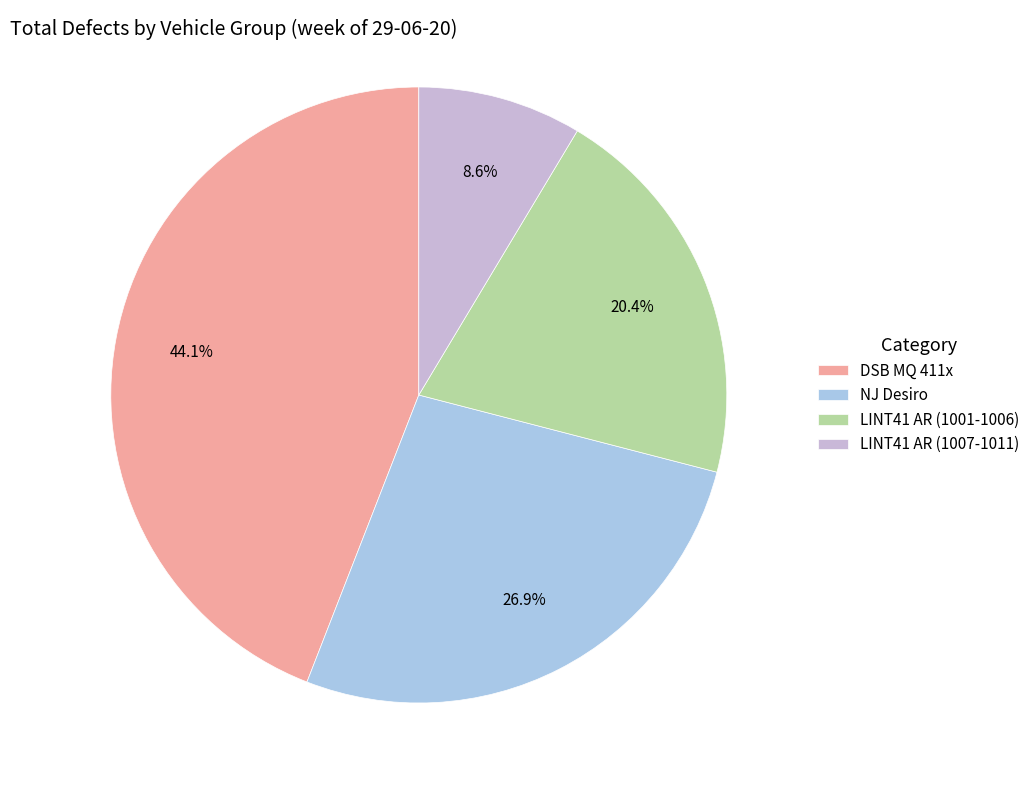

How many slices are in this pie chart?

4